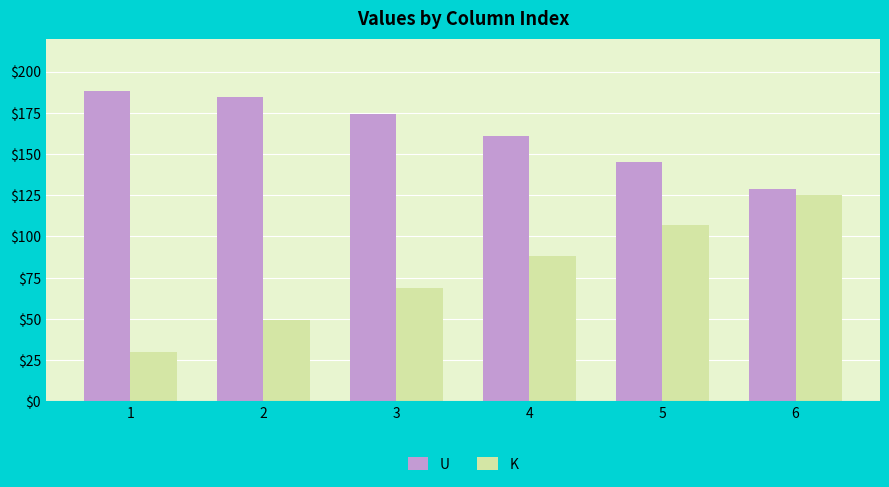

What is the minimum value shown in the chart?

30.2